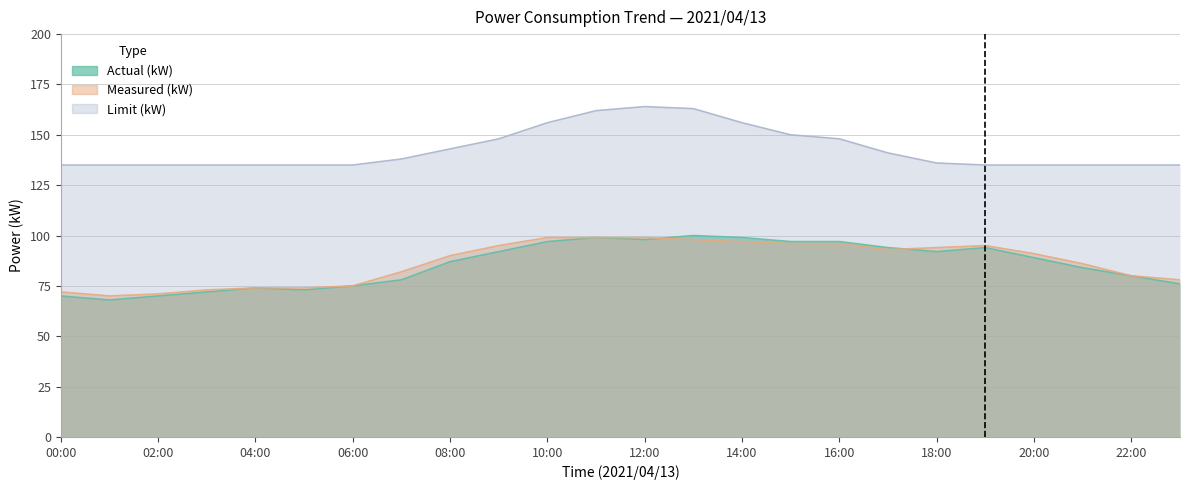

What is the total value across all series at 20:00?

315